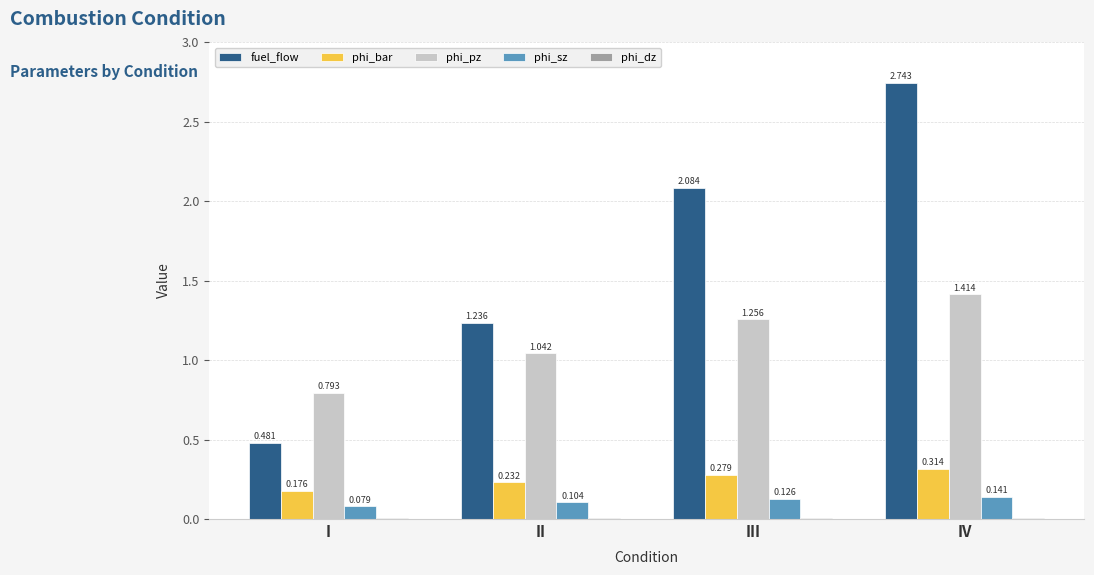

Which series has the largest total across all categories?

fuel_flow